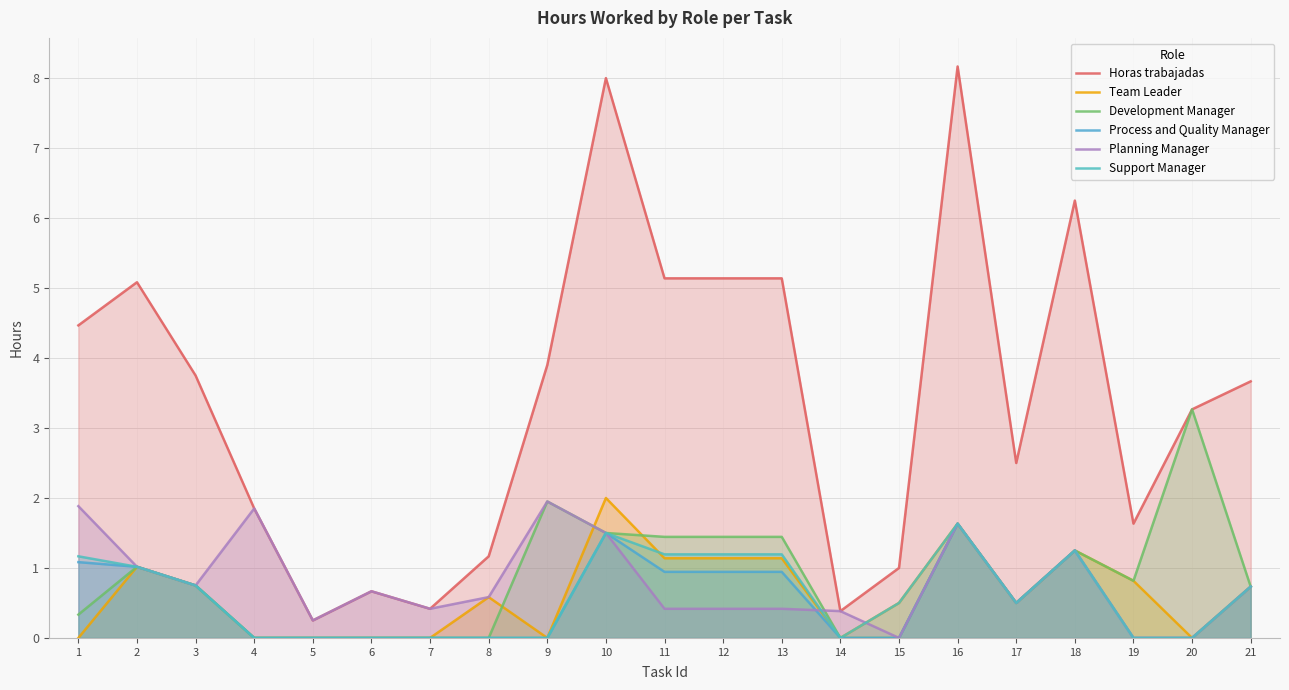

Where is Support Manager nearest to the value 0?

4